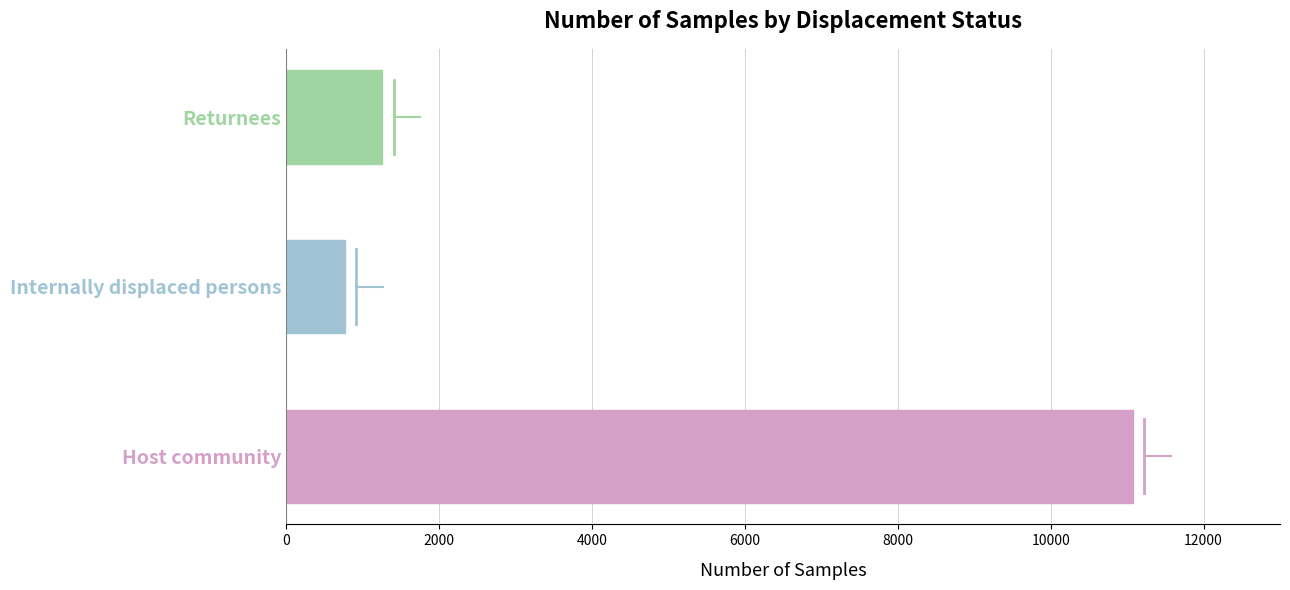

What is the sum of all values?

13089